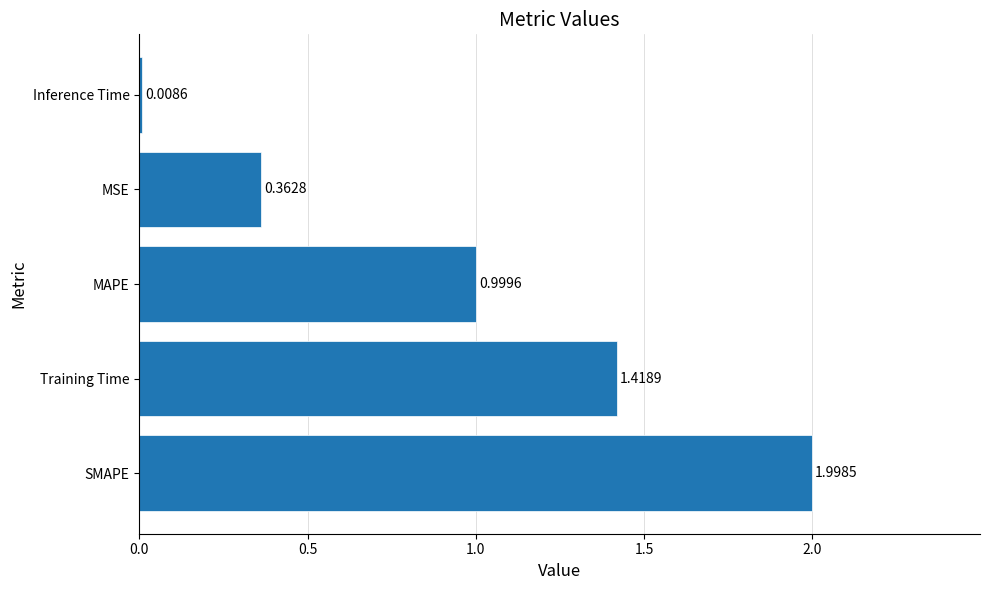

Where is the data nearest to the value 1?

MAPE